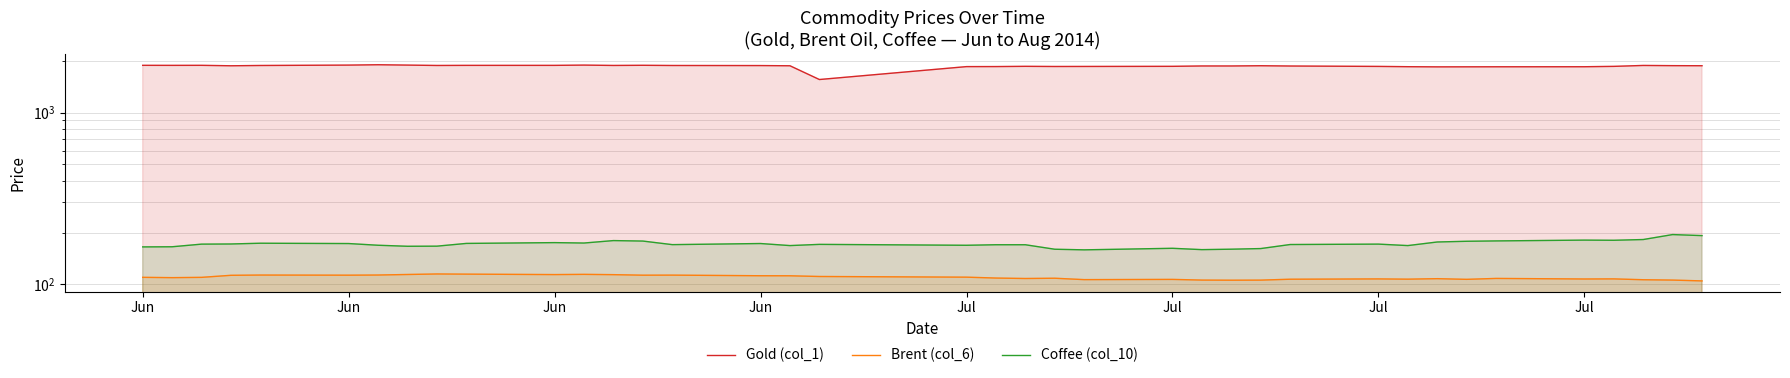

True or false: Brent (col_6) and Coffee (col_10) cross at least once.

False